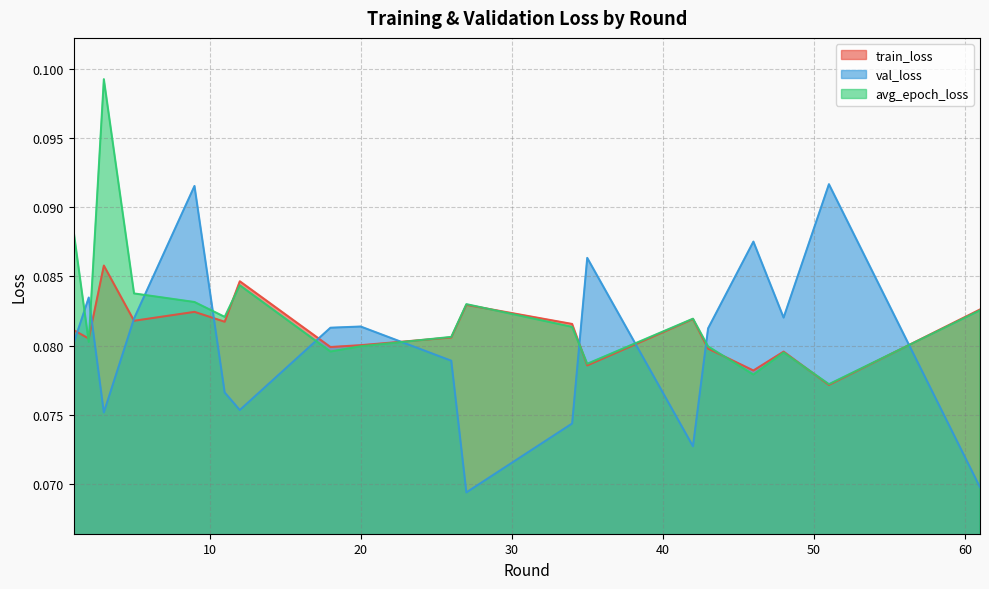

Which series ends up on top after the final intersection of val_loss and avg_epoch_loss?

avg_epoch_loss